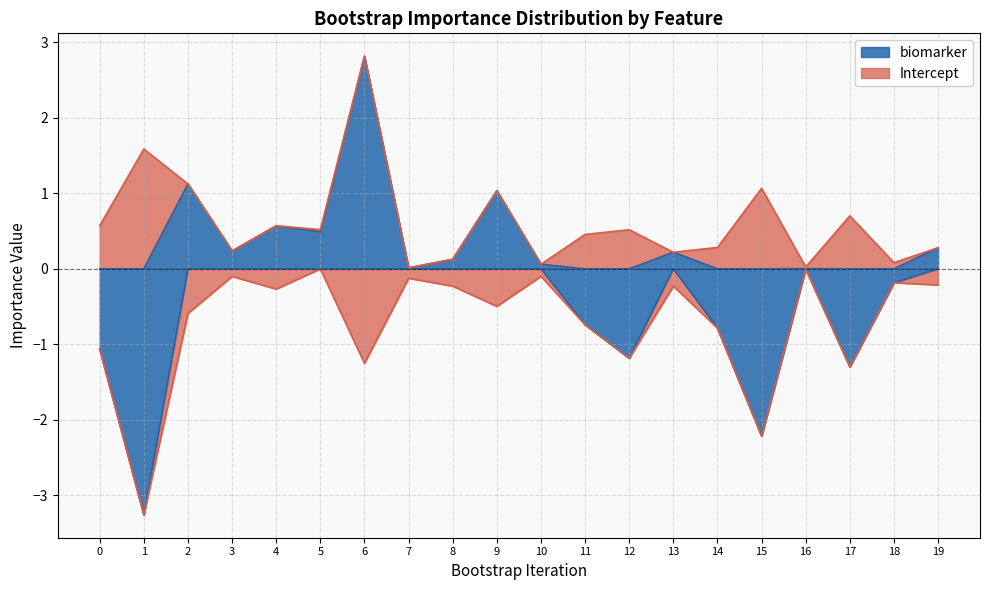

List the series in order of their overall mean, lowest first.

biomarker, Intercept